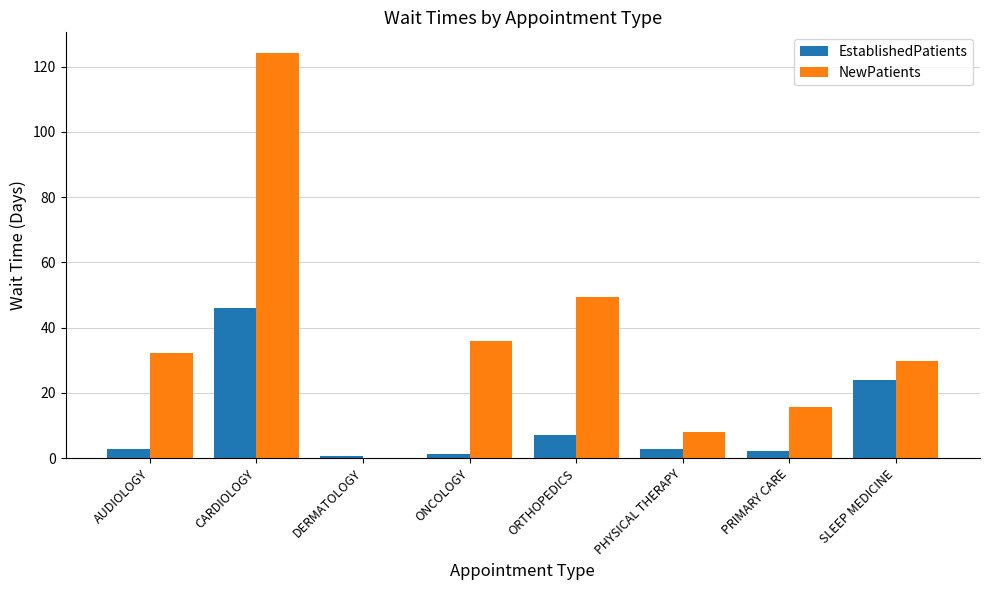

What are all the series names shown in the legend?

EstablishedPatients, NewPatients